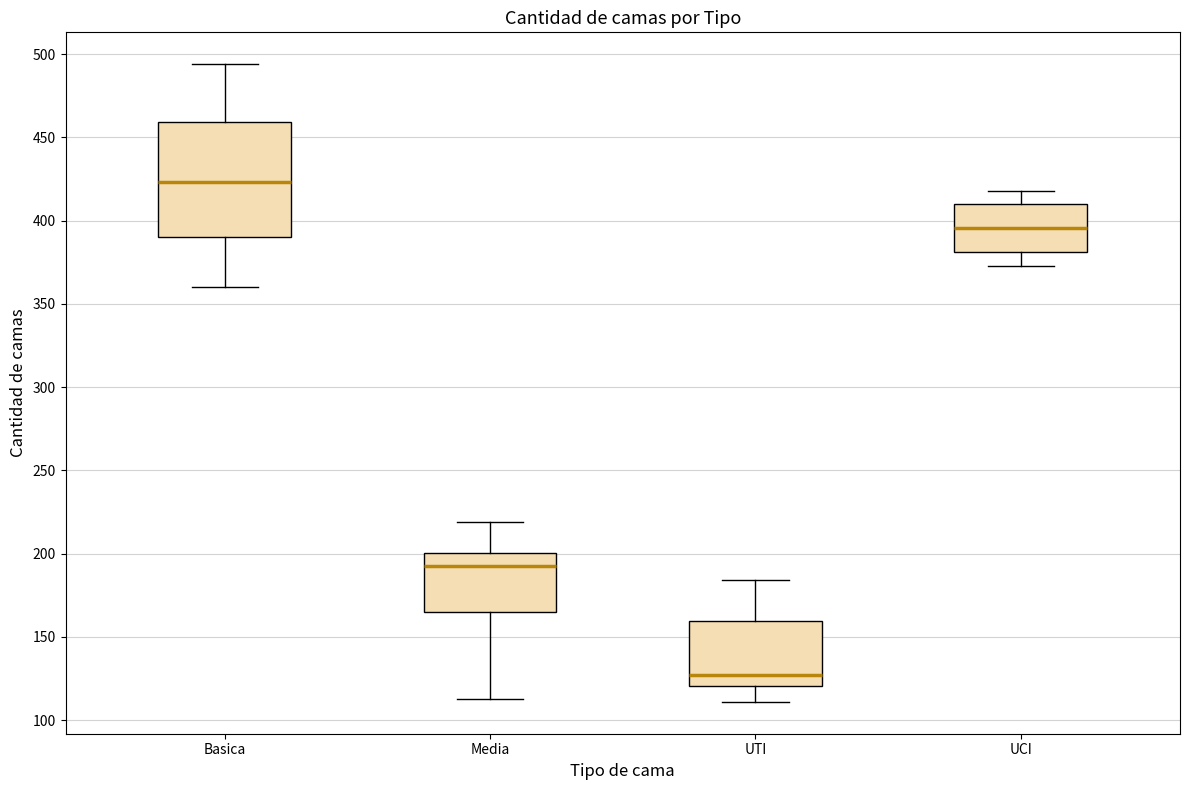

Where is the lower edge of the box for Media on the y-axis? The values are not printed on the chart, so give them approximately, as read against the axis.

165